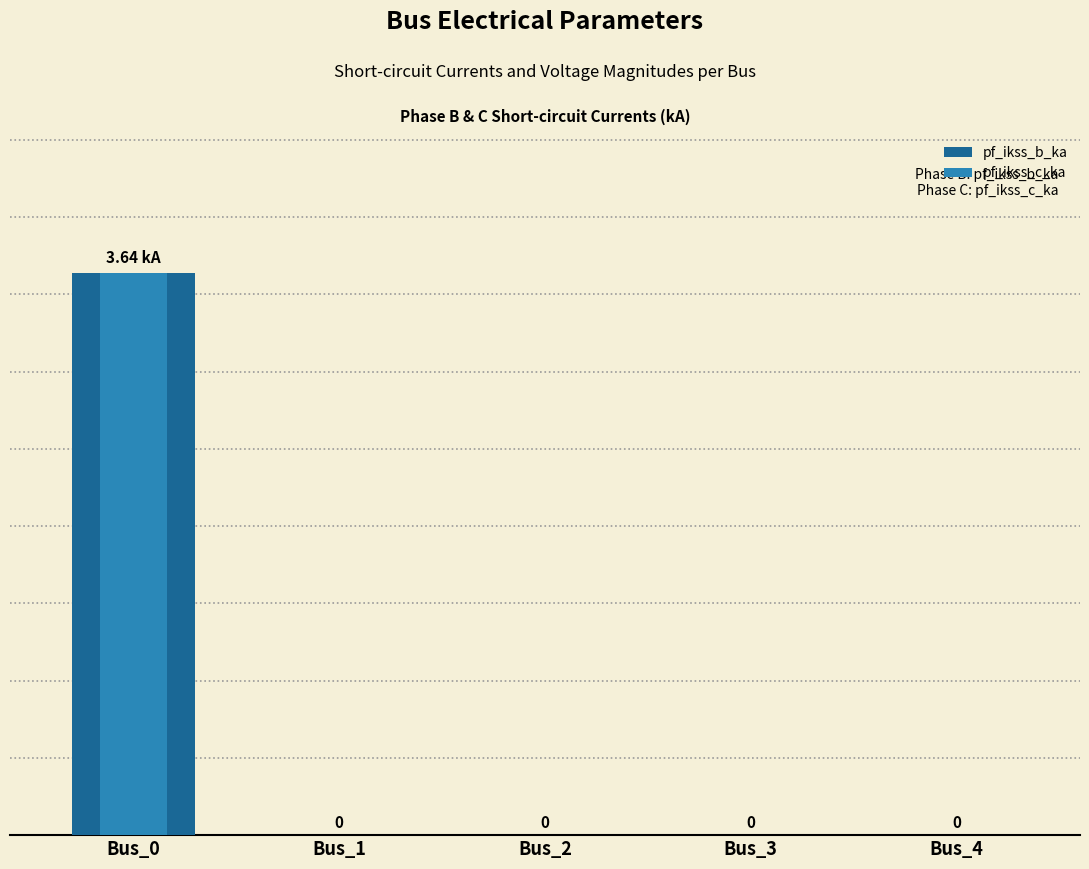

Rank the categories by pf_ikss_b_ka value from lowest to highest.

Bus_1, Bus_2, Bus_3, Bus_4, Bus_0